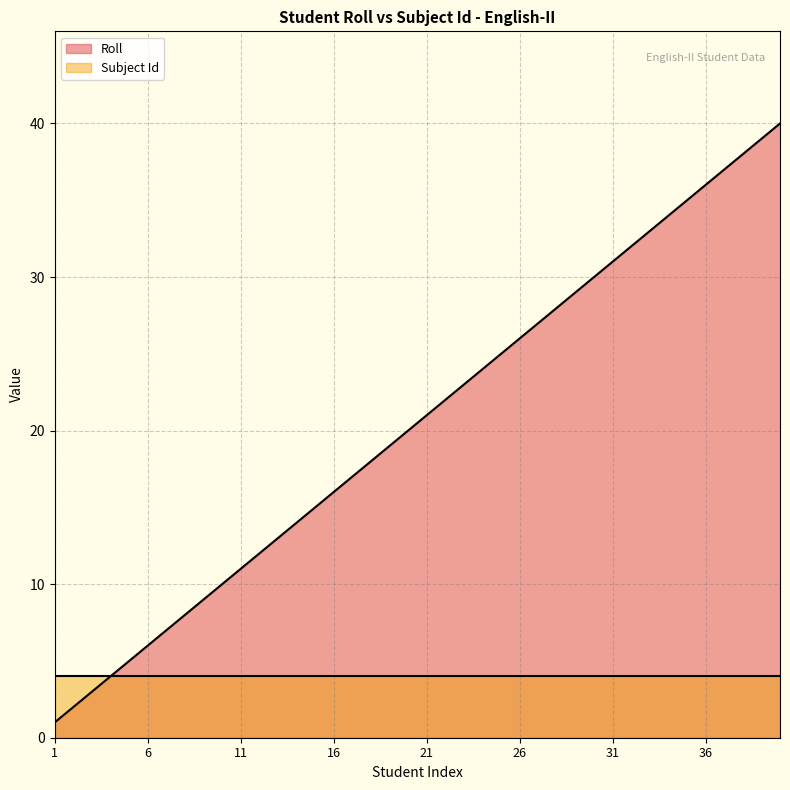

List the labels in order of value, largest first.

40, 39, 38, 37, 36, 35, 34, 33, 32, 31, 30, 29, 28, 27, 26, 25, 24, 23, 22, 21, 20, 19, 18, 17, 16, 15, 14, 13, 12, 11, 10, 9, 8, 7, 6, 5, 4, 3, 2, 1